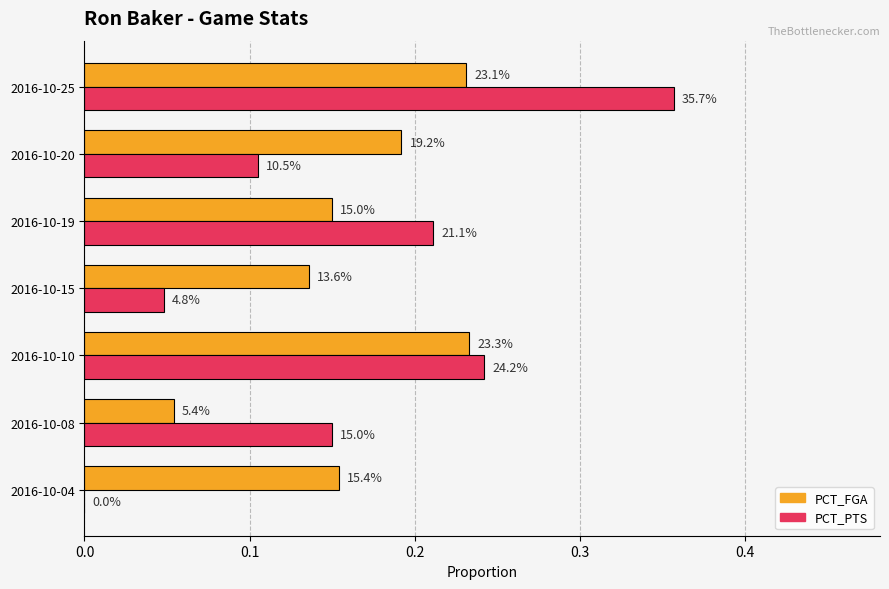

Count the PCT_PTS values in the range 0 to 1.

7